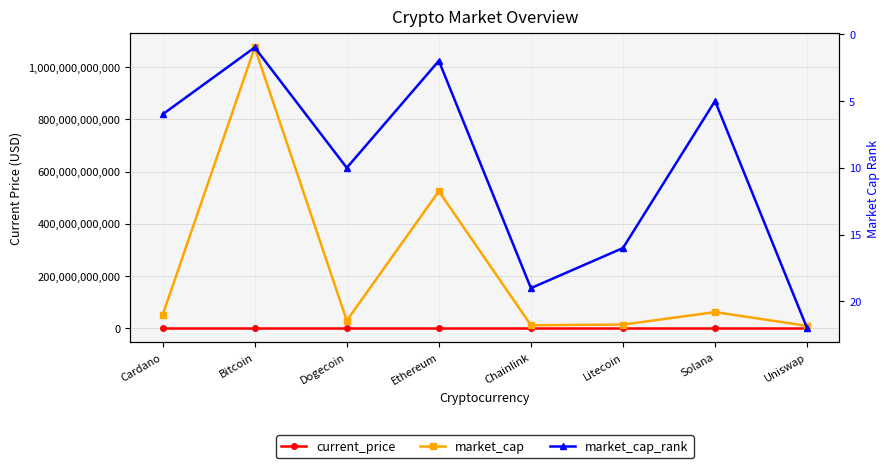

What is the value of the market_cap point at the 4th from the left?

524560786127.0